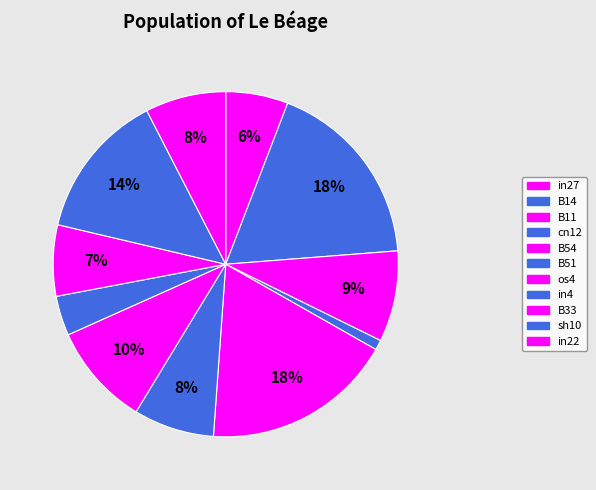

What is the largest slice in the pie chart?

B14